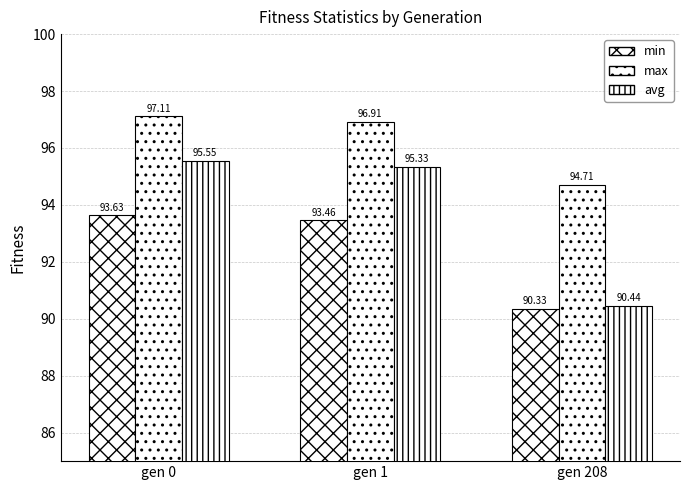

Does the chart contain any negative values?

No